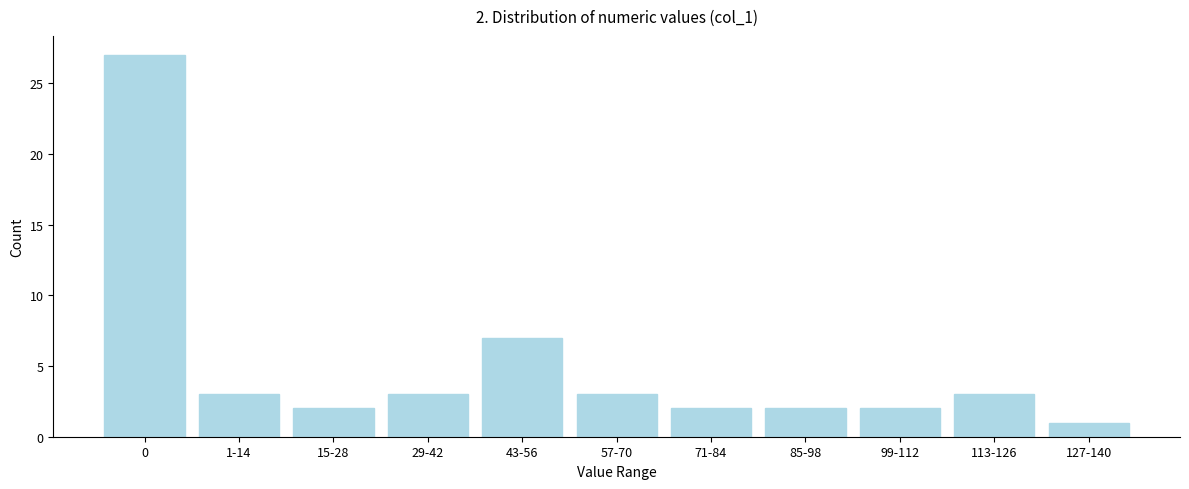

Reading left to right, what are all the values shown in this chart?

27	3	2	3	7	3	2	2	2	3	1